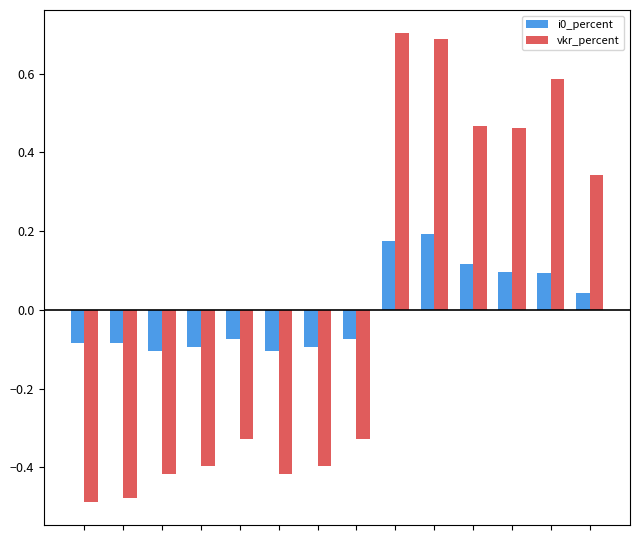

Are the bars horizontal?

No